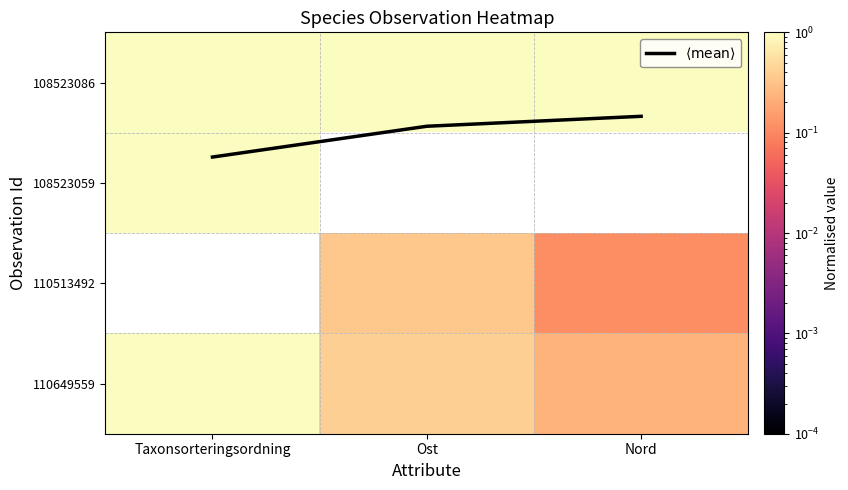

Rank the series by their maximum value, from lowest to highest.

110513492, $\langle \mathrm{mean} \rangle$, 110649559, 108523086, 108523059